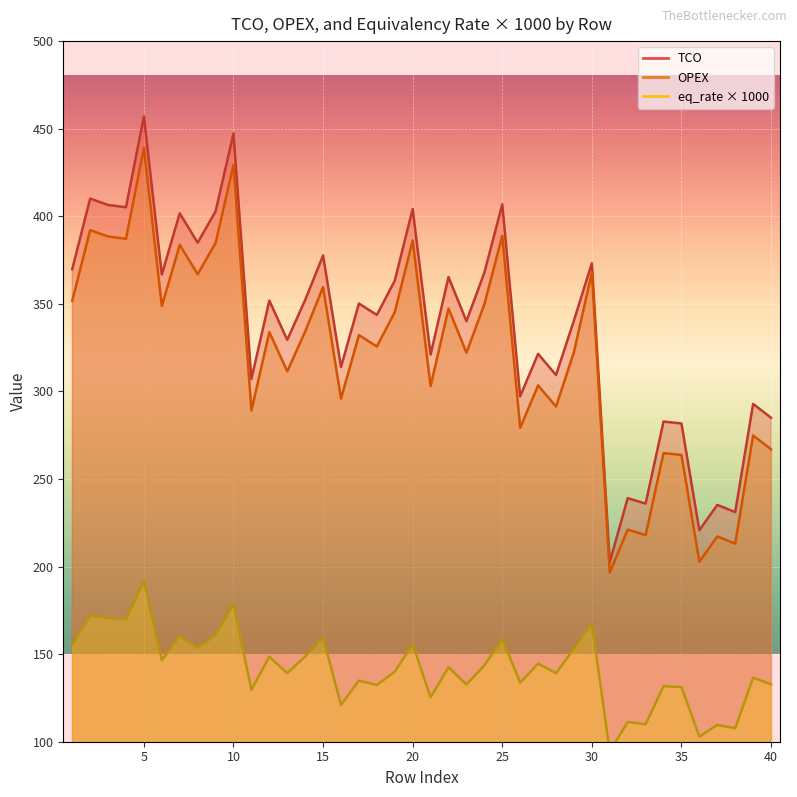

True or false: OPEX and TCO cross at least once.

False